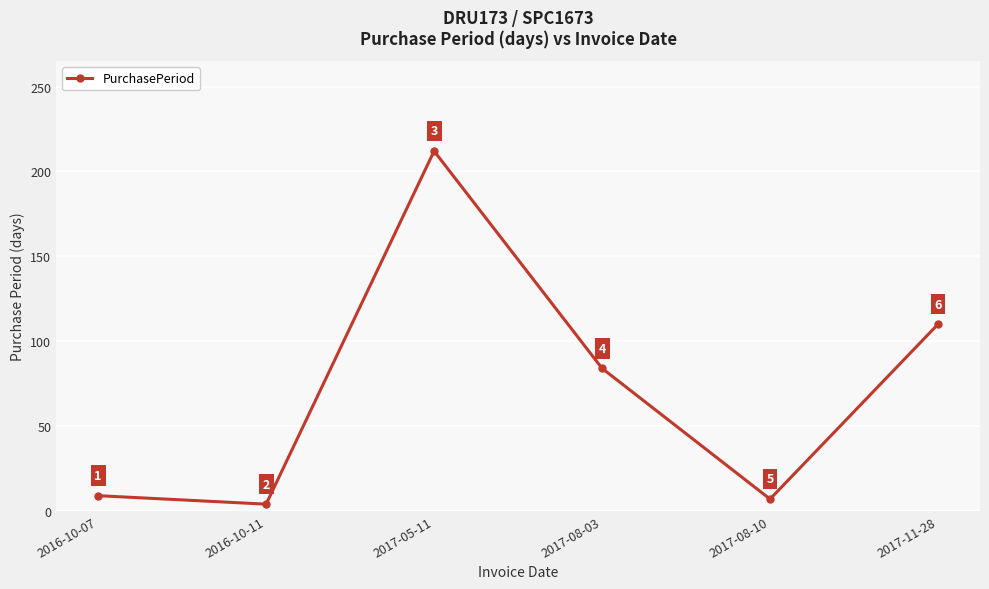

Reading left to right, extract all data points from this chart.

9	4	212	84	7	110